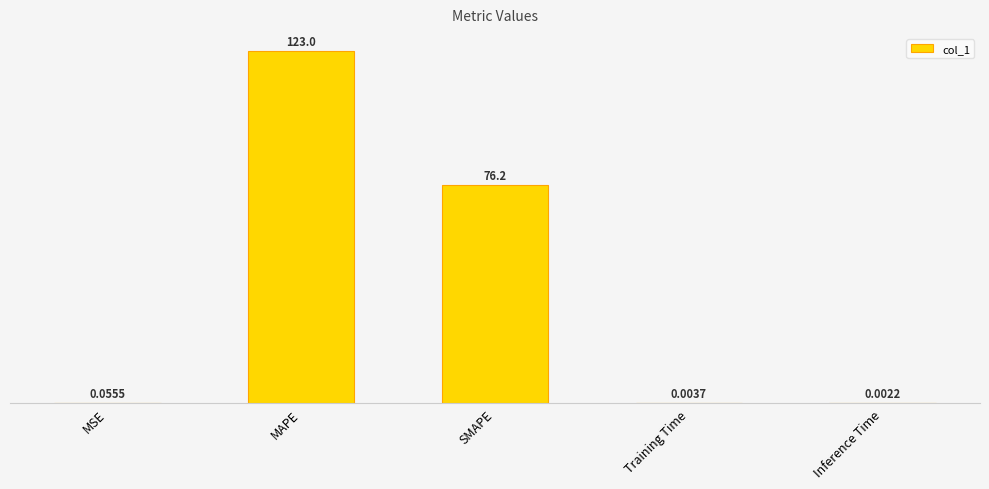

Is it true that the value at SMAPE is 119.1?

False